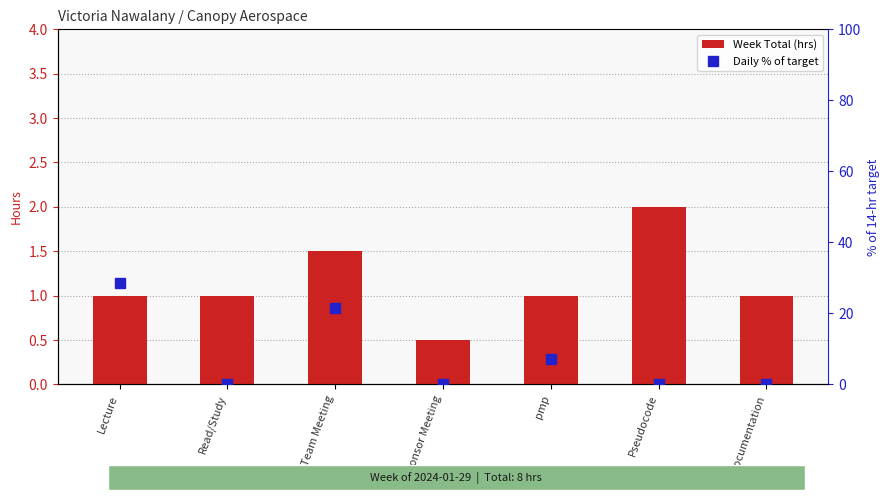

Reading left to right, transcribe all the data shown in this chart.

Week Total (hrs): 1.0	1.0	1.5	0.5	1.0	2.0	1.0
Daily % of target: 28.6	0.0	21.4	0.0	7.1	0.0	0.0